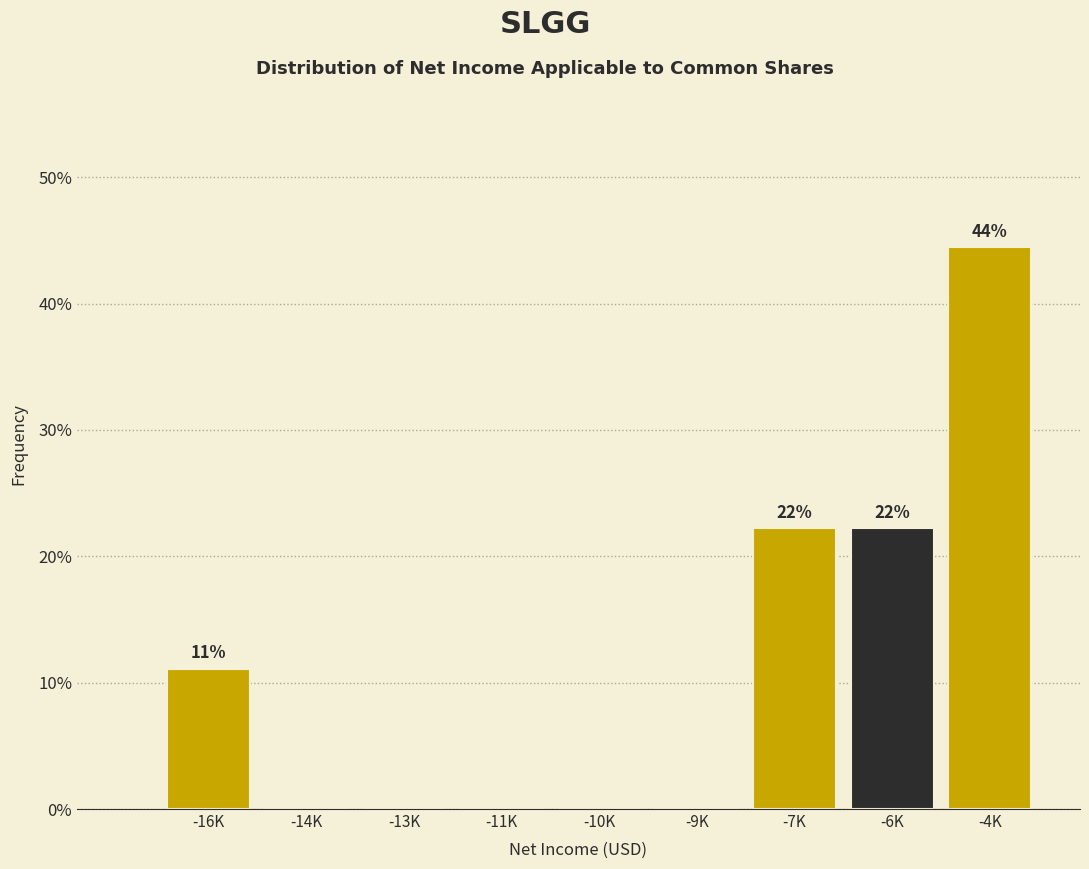

Reading left to right, extract all data points from this chart.

-16K=11.1	-14K=0.0	-13K=0.0	-11K=0.0	-10K=0.0	-9K=0.0	-7K=22.2	-6K=22.2	-4K=44.4